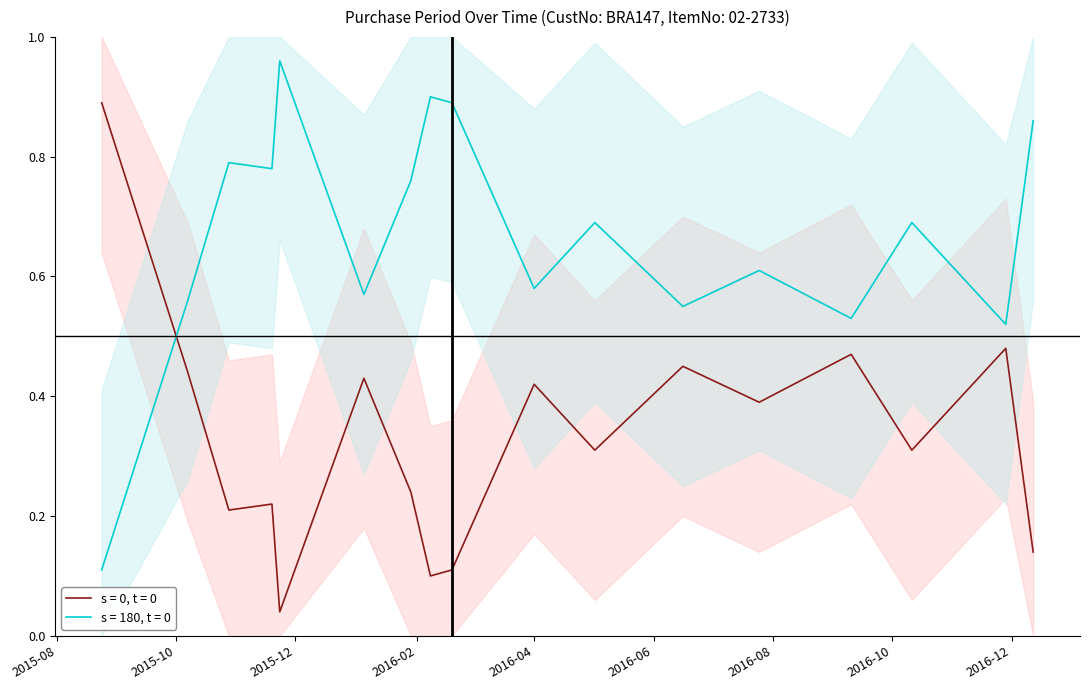

How many intersections are there between s = 0, t = 0 and s = 180, t = 0?

1